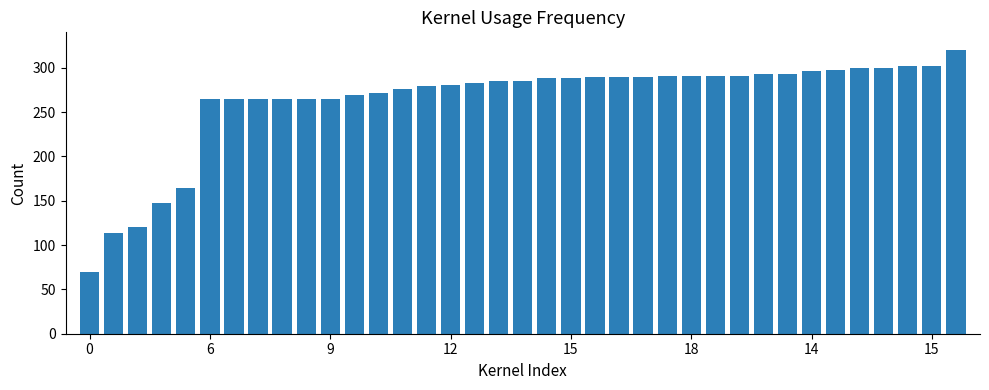

What is the value of the 4th bar from the left?

147.7